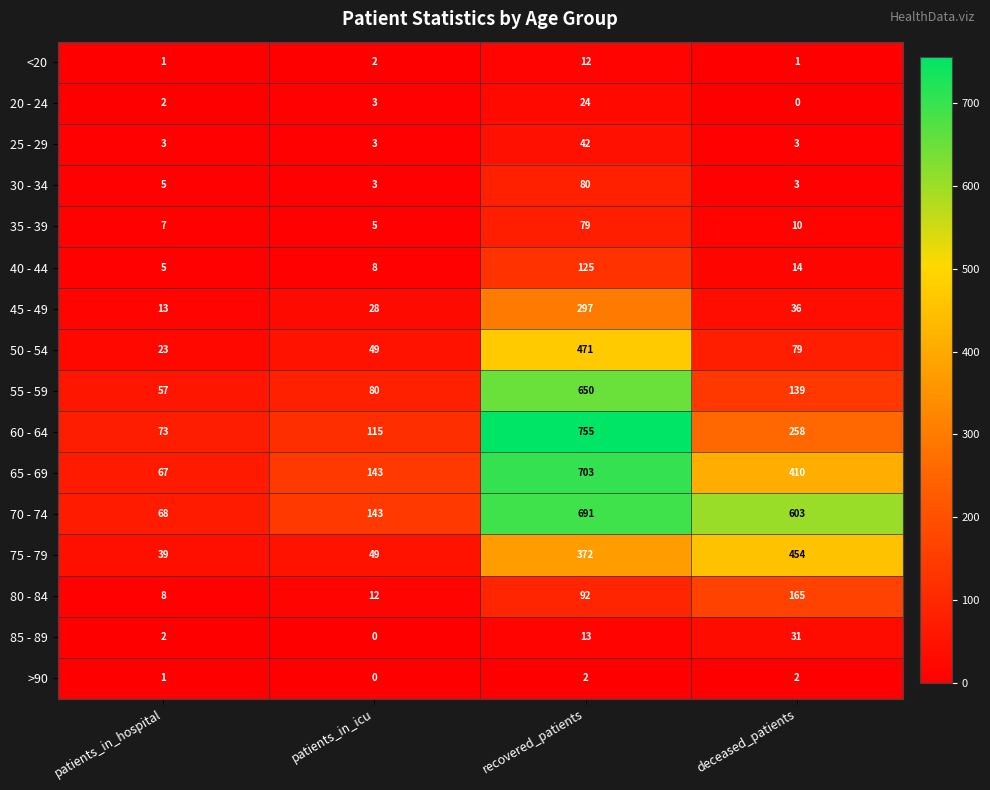

Which series has the widest spread of values?

60 - 64